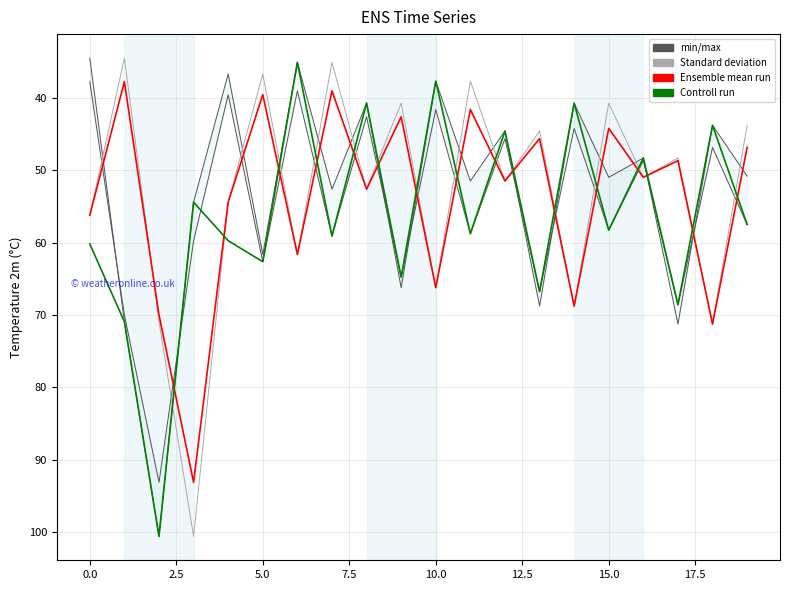

Count the number of categories in the chart.

20